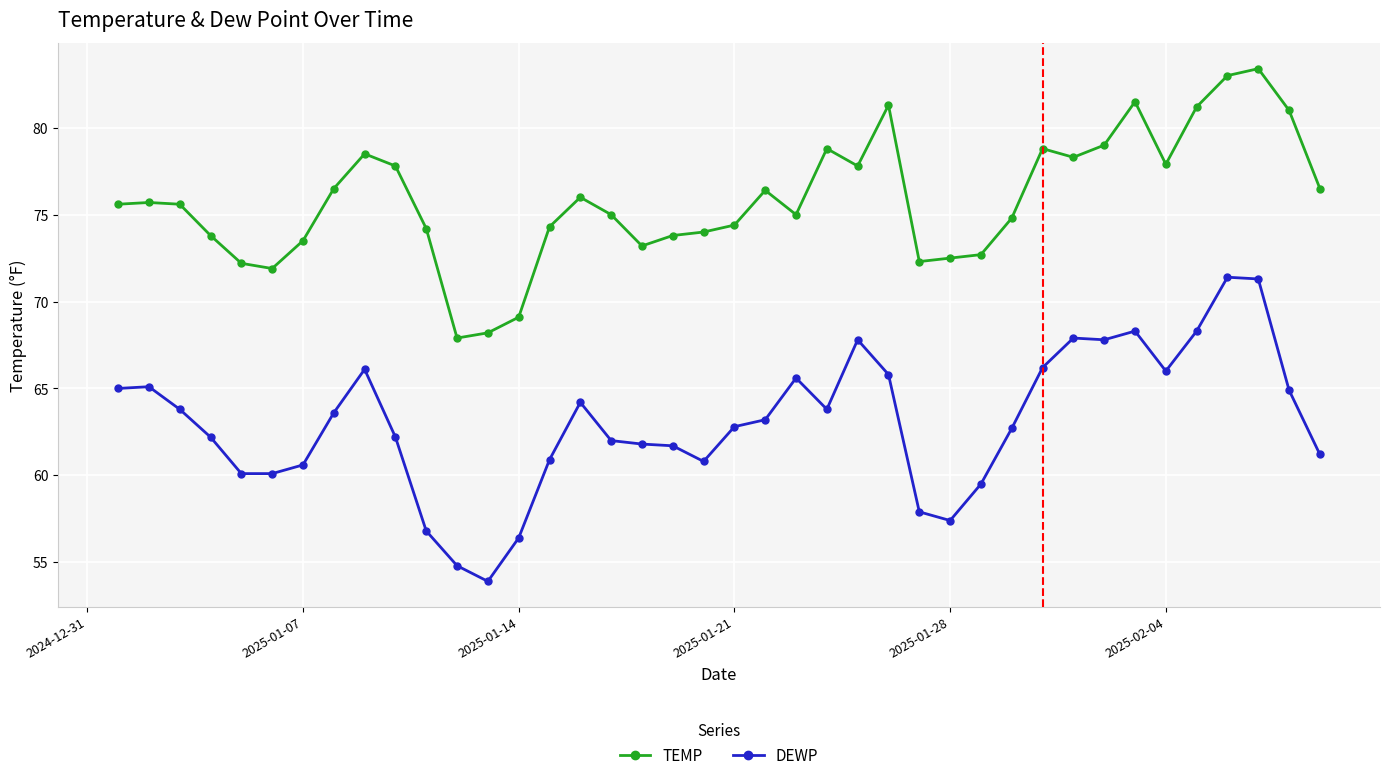

Which series has the widest spread of values?

DEWP